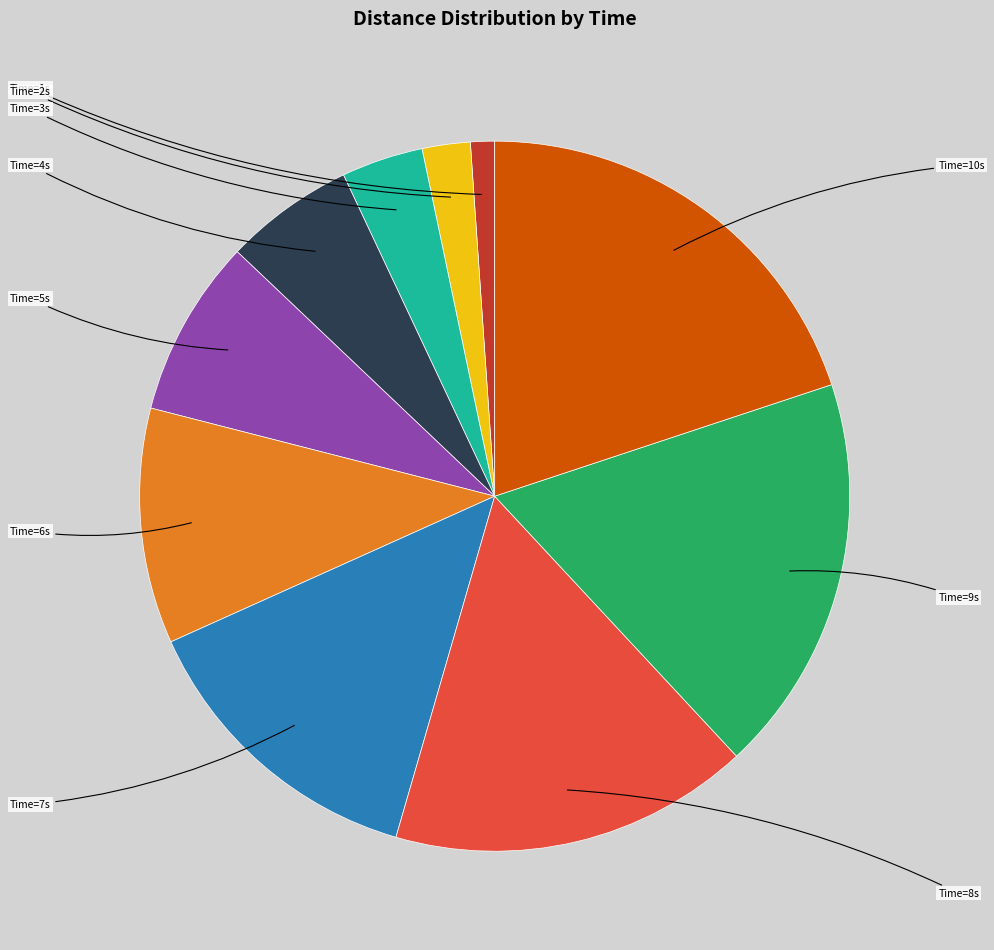

What is the largest slice in the pie chart?

10